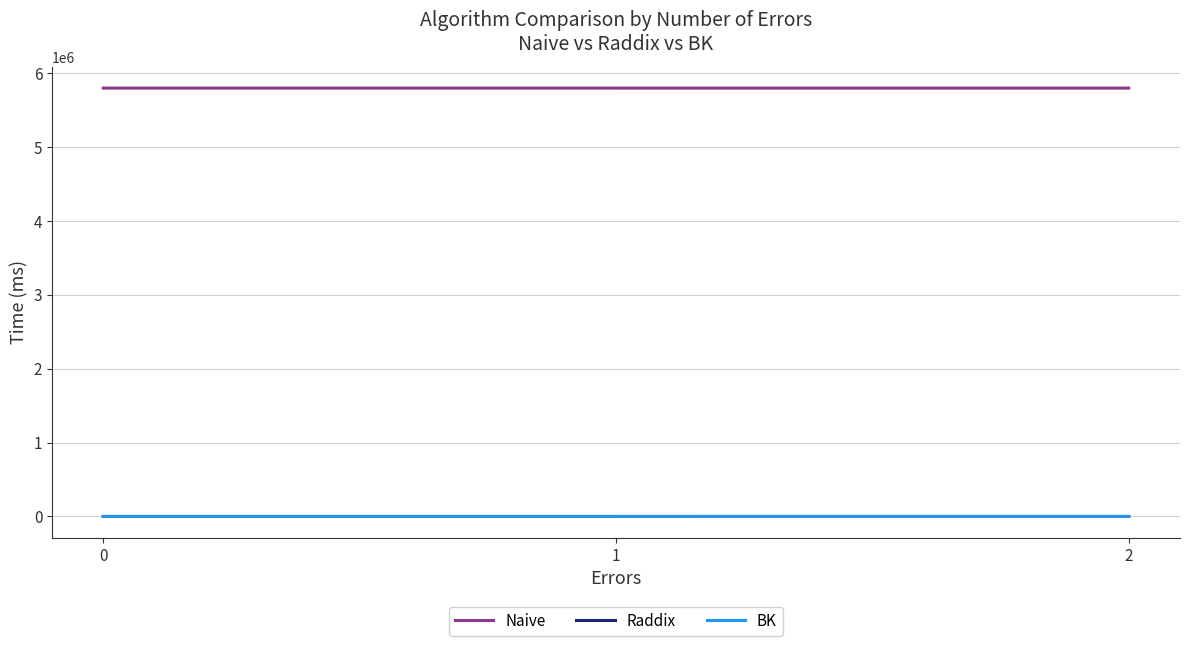

What is the maximum value for Naive?

5795640.0